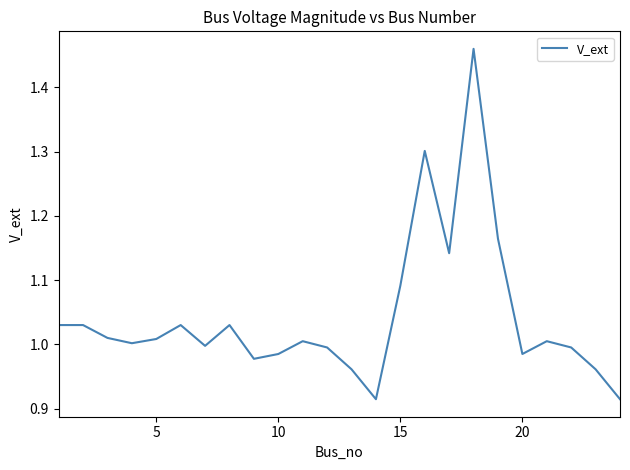

What is the difference between the maximum and minimum values?

0.5